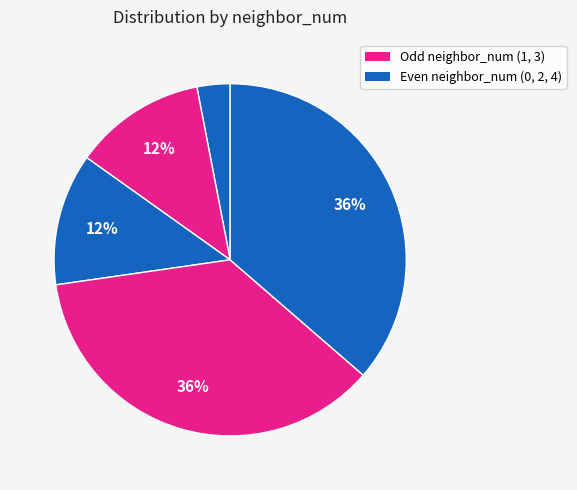

Count the number of slices in the pie.

5